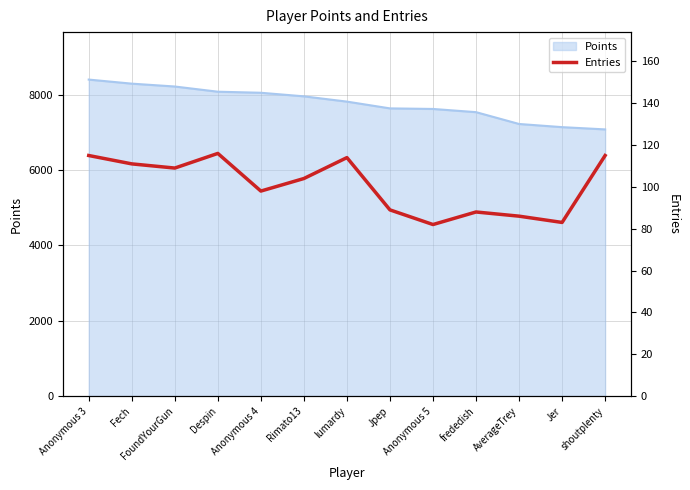

What value does the data have at shoutplenty, to the nearest 10?

120